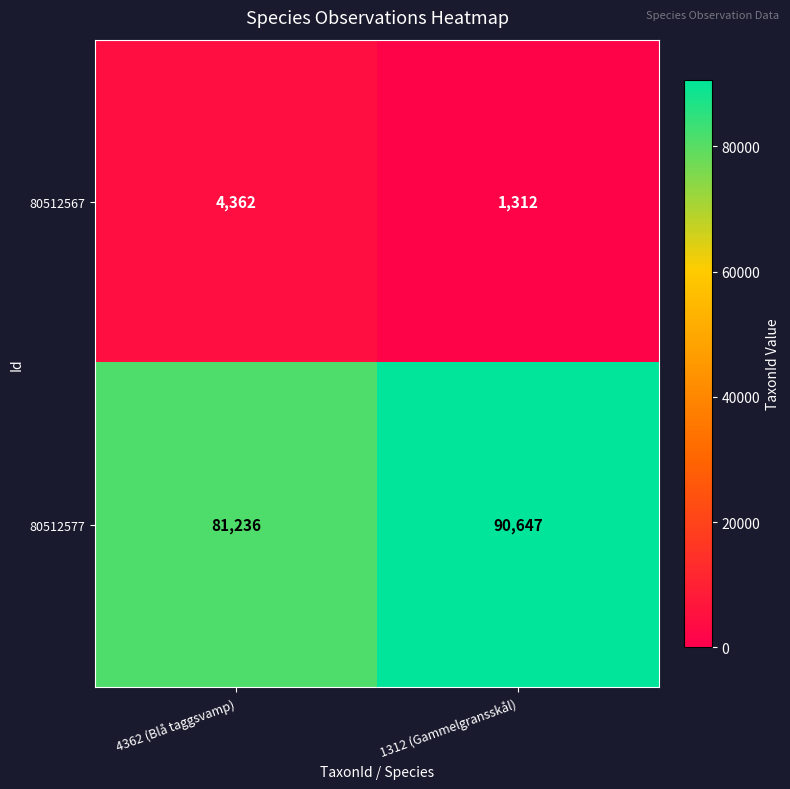

Reading left to right, extract all data points from this chart.

80512567: 4362	1312
80512577: 81236	90647